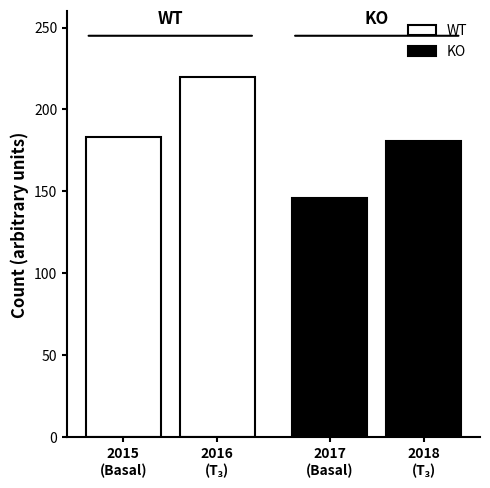

Which has a higher value, 2015
(Basal) or 2016
(T₃)?

2016
(T₃)